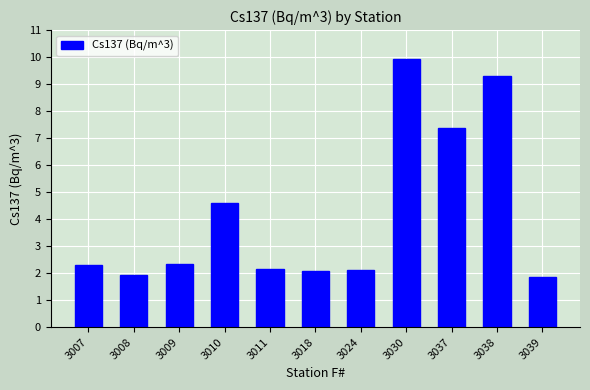

Reading left to right, what are all the values shown in this chart?

3007=2.3	3008=1.9	3009=2.3	3010=4.6	3011=2.1	3018=2.1	3024=2.1	3030=9.9	3037=7.4	3038=9.3	3039=1.9